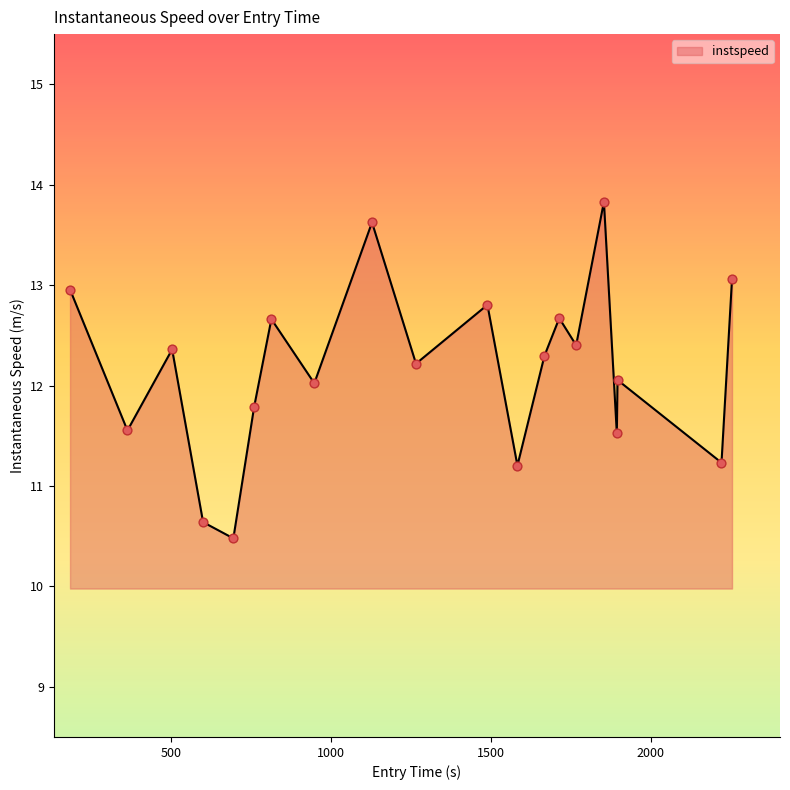

What is the greatest value displayed?

13.8